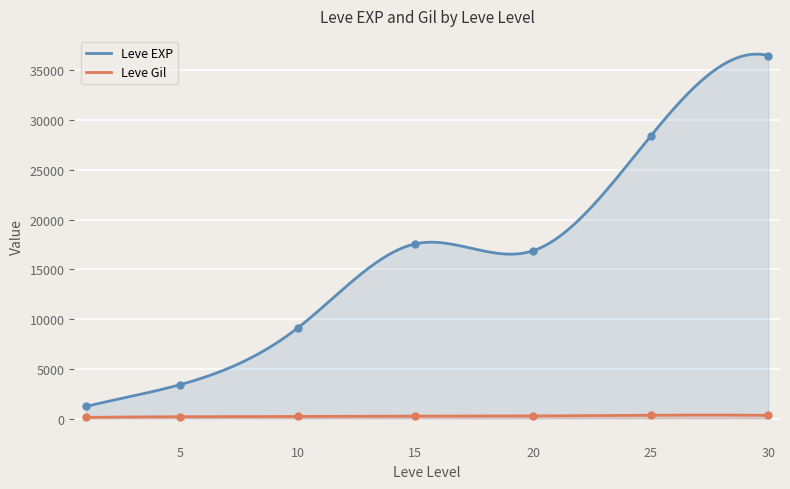

Which series has the largest total across all categories?

Leve EXP